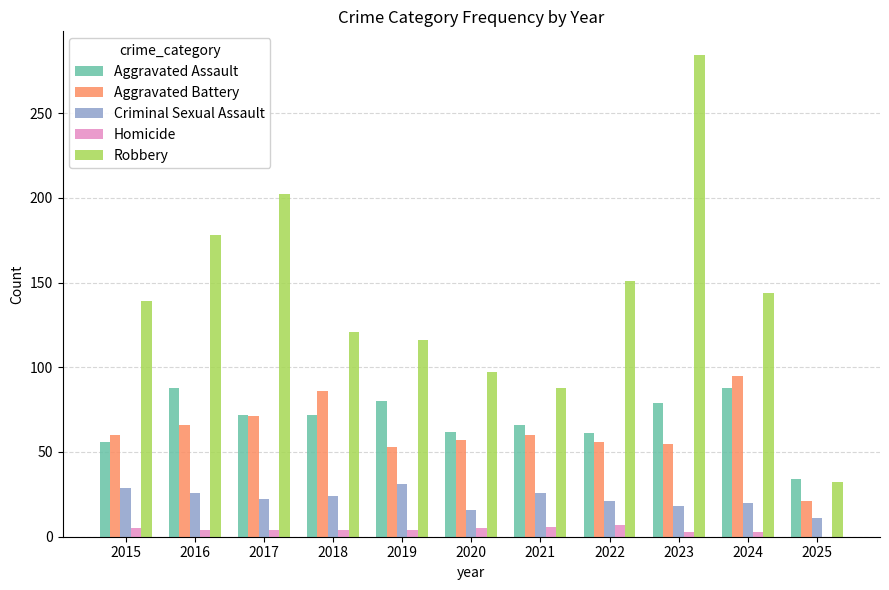

What is the sum of all Homicide values?

45